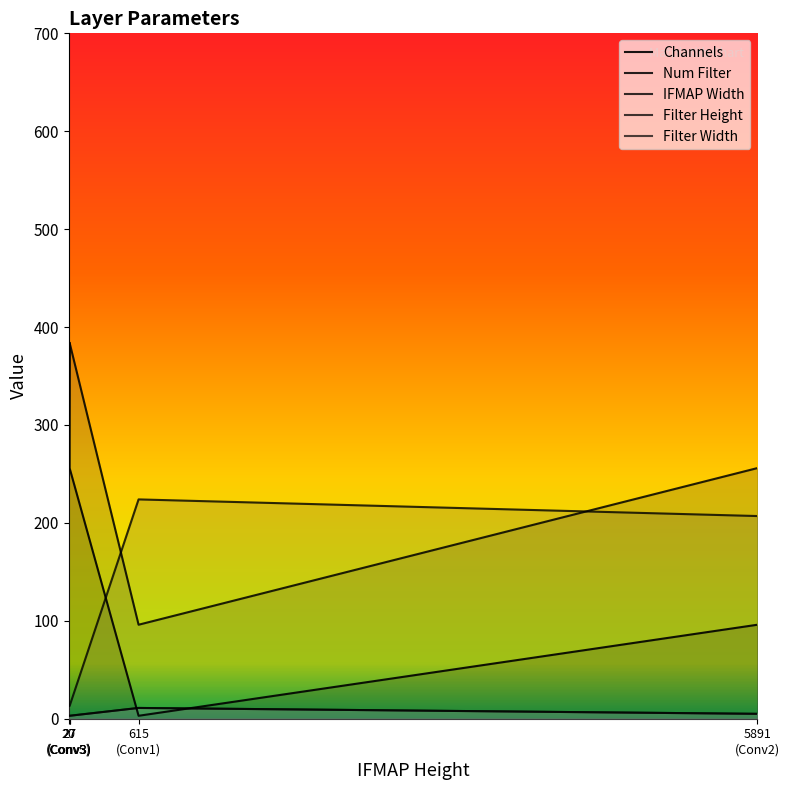

What is the difference between the Num Filter values at 27
(Conv3) and 5891
(Conv2)?

128